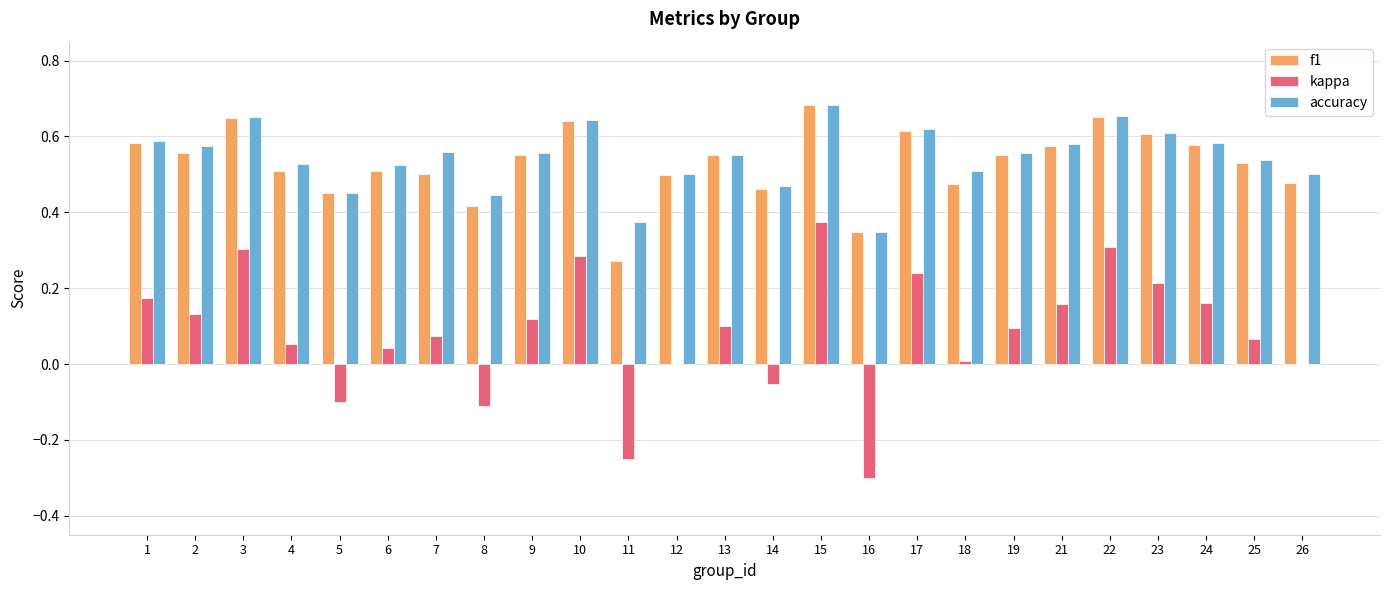

Which category has the highest value across all series?

15